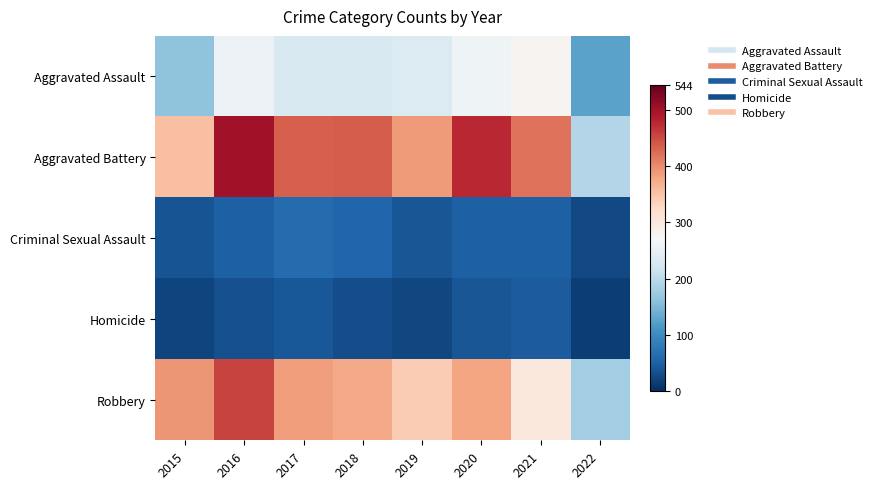

At how many categories does at least one series exceed 415?

5